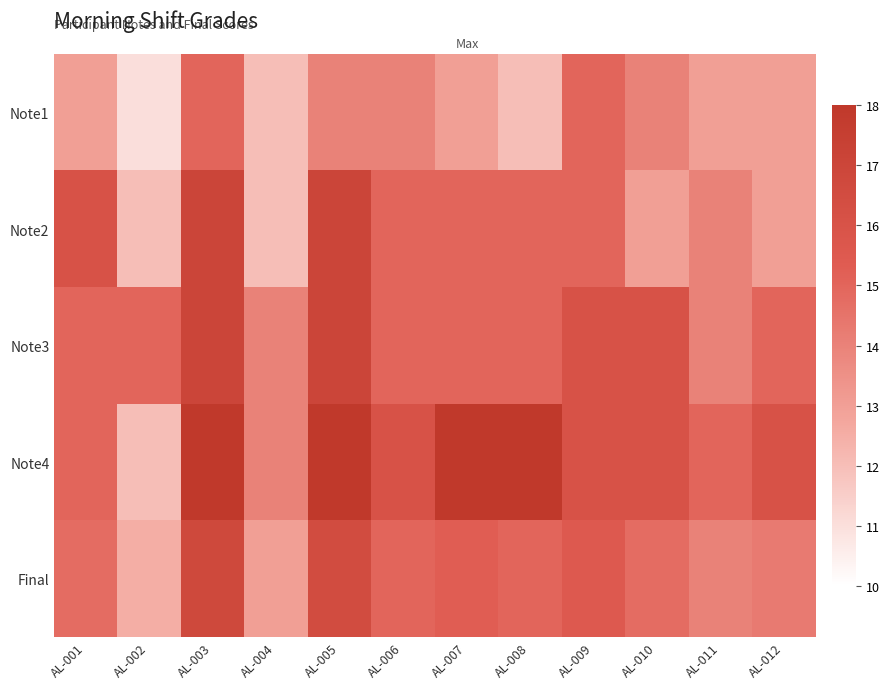

Which series changed the most between AL-007 and AL-009?

Note1